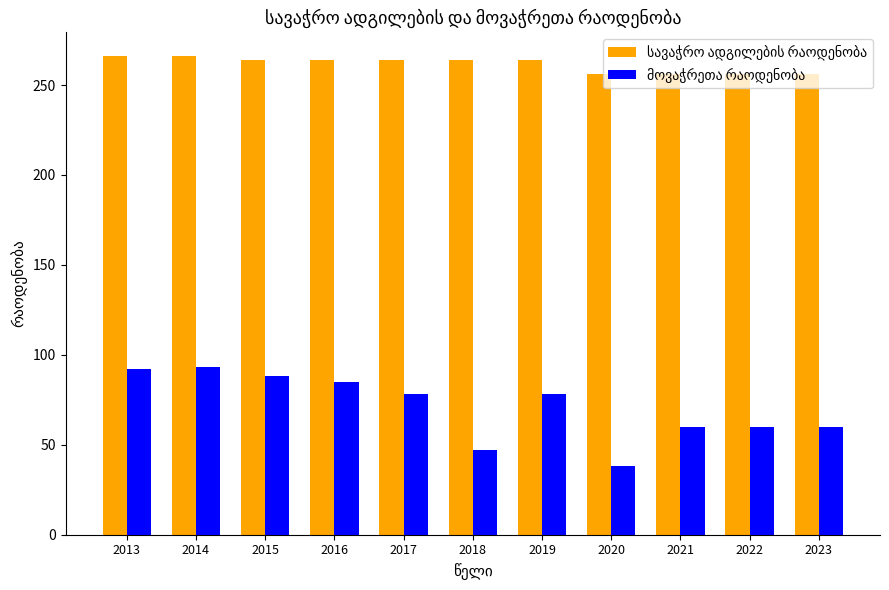

What is the spread (max minus min) of values at 2021?

196